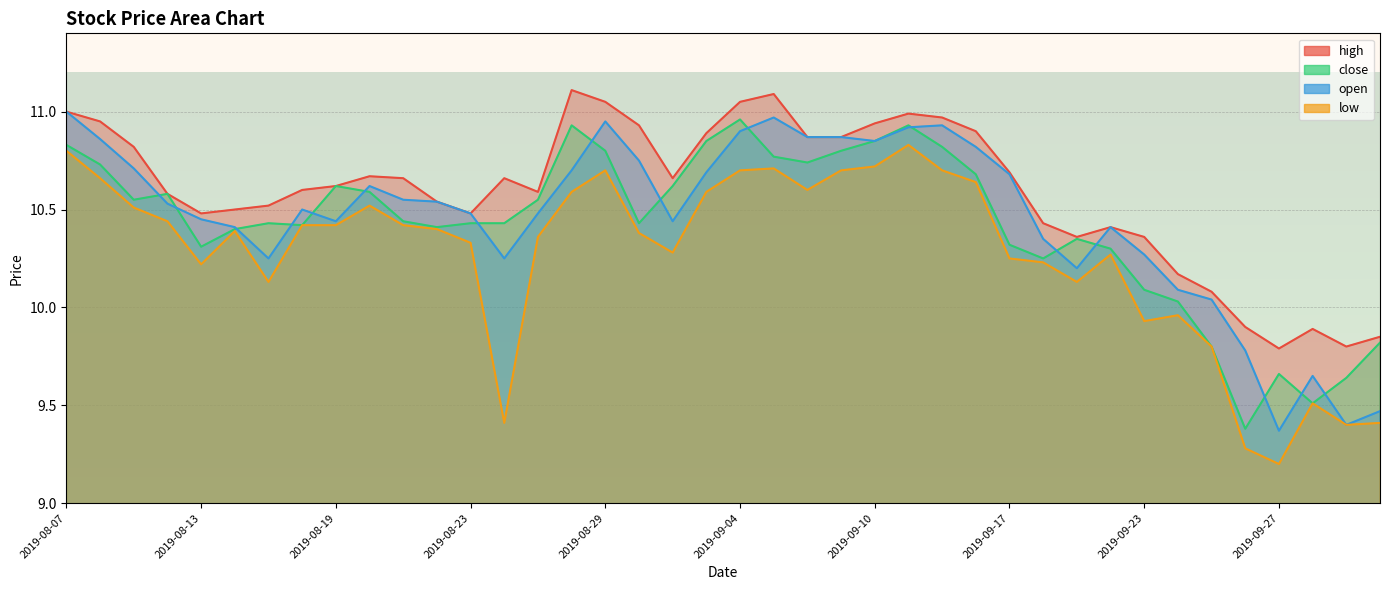

How many lines are shown in the chart?

4